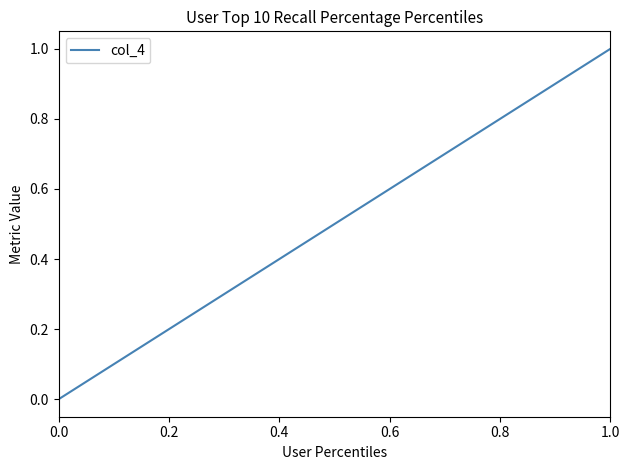

What is the average value?

0.5